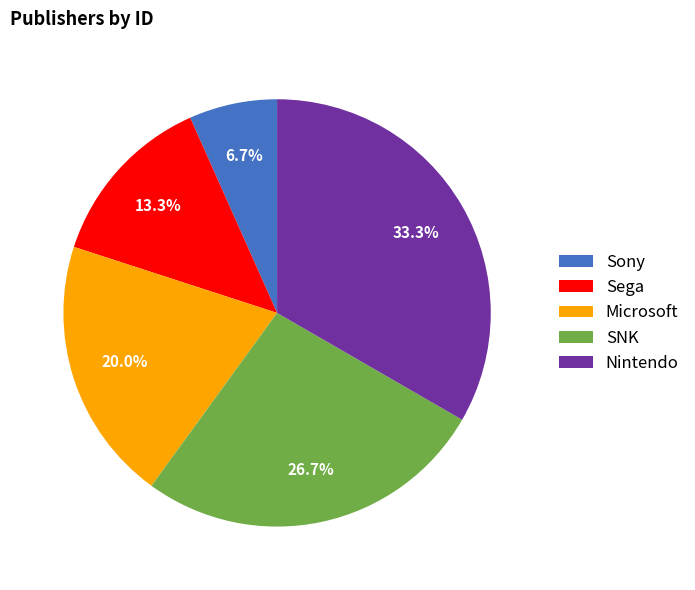

Approximately how many times larger is the value at Microsoft compared to Sega?

1.5